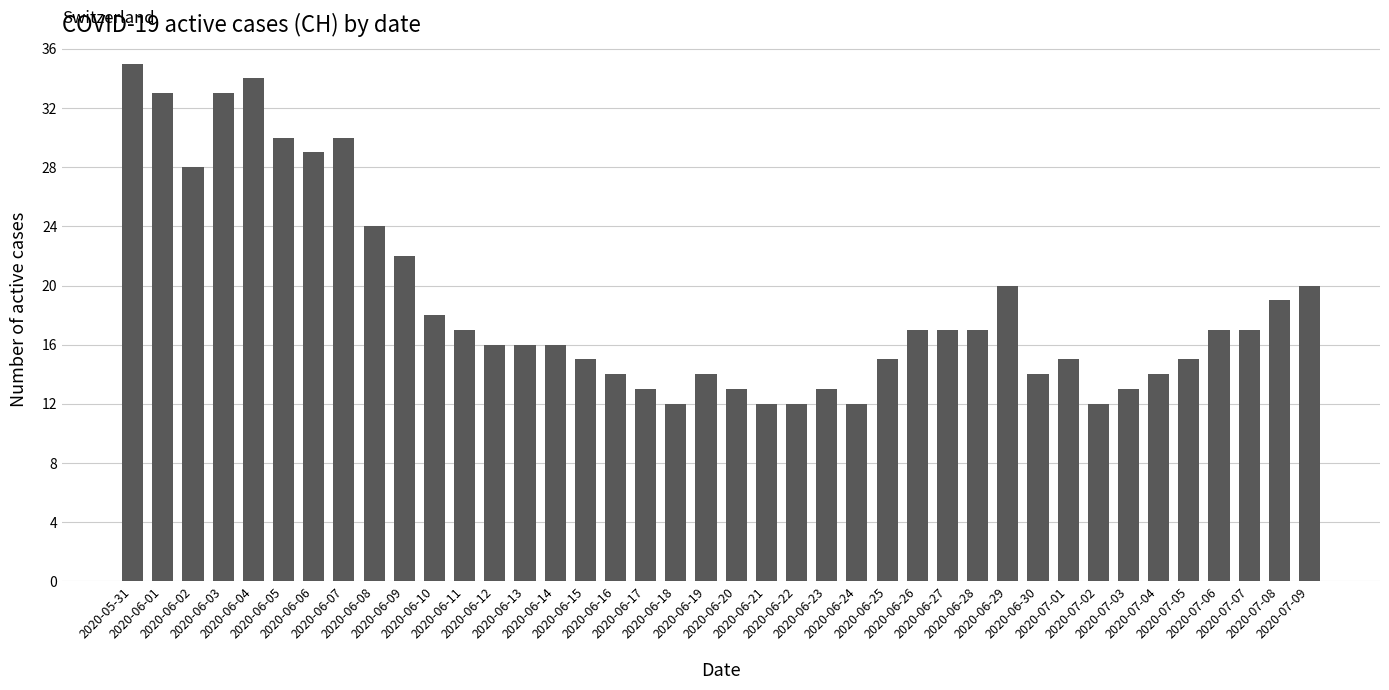

What is the minimum value shown in the chart?

12